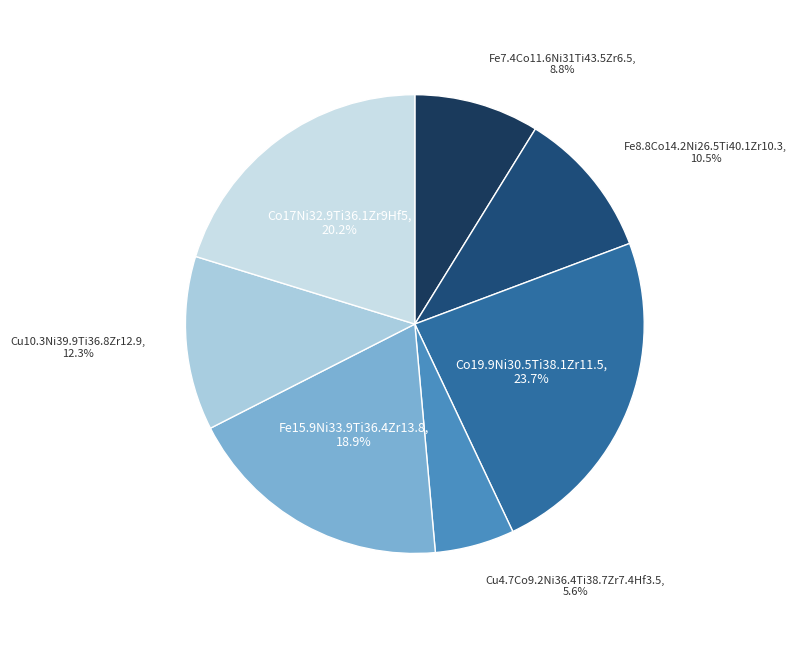

Does any single category account for the majority?

No